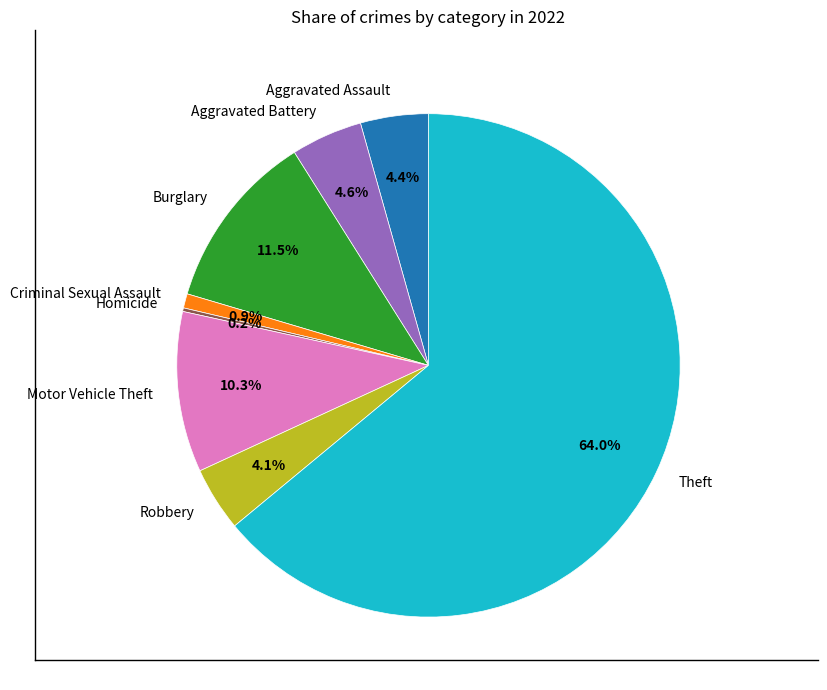

To the nearest percent, what is the average slice percentage?

12%